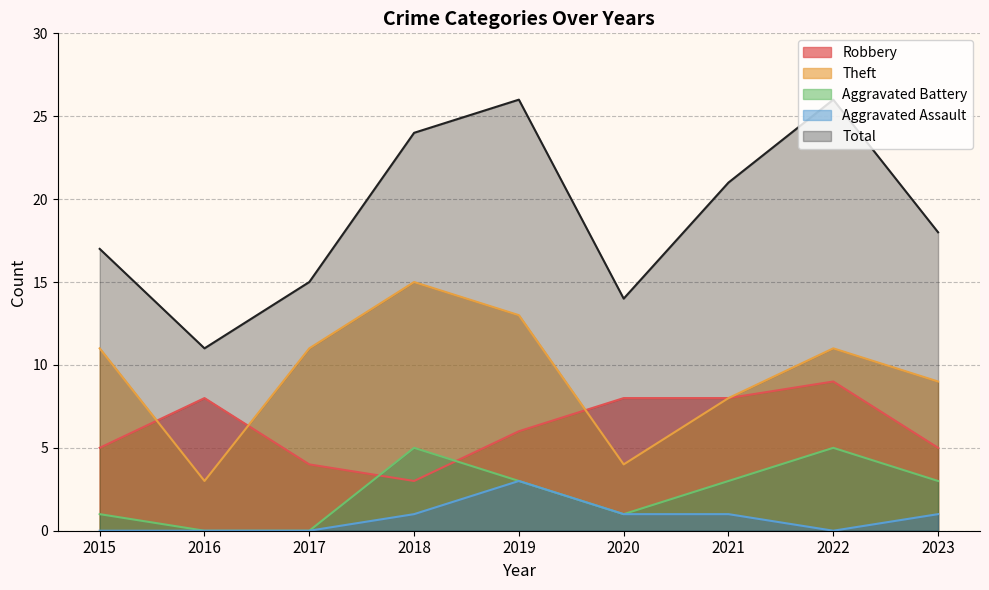

Reading left to right, extract all data points from this chart.

Robbery: 5	8	4	3	6	8	8	9	5
Theft: 11	3	11	15	13	4	8	11	9
Aggravated Battery: 1	0	0	5	3	1	3	5	3
Aggravated Assault: 0	0	0	1	3	1	1	0	1
Total: 17	11	15	24	26	14	21	26	18